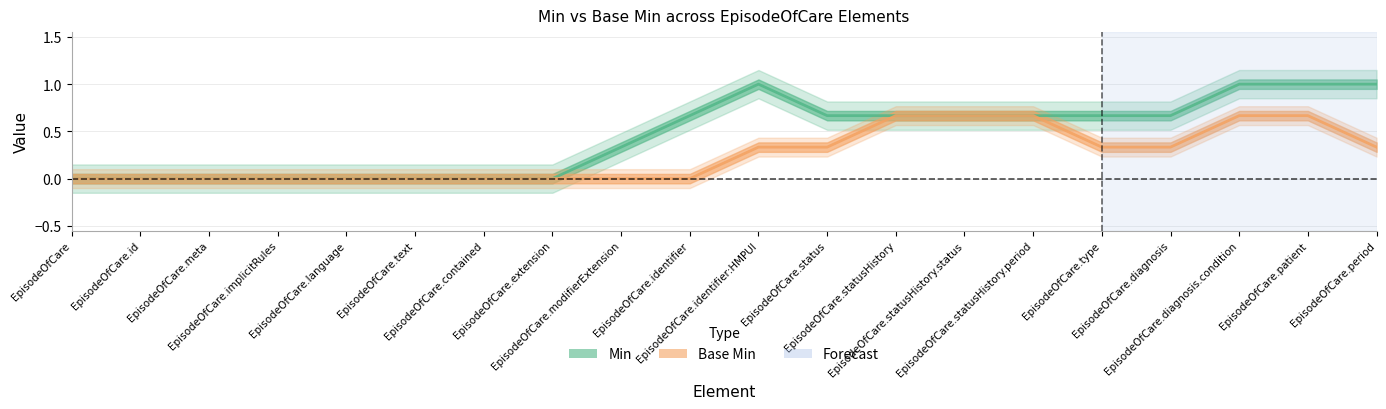

How many lines are shown in the chart?

2